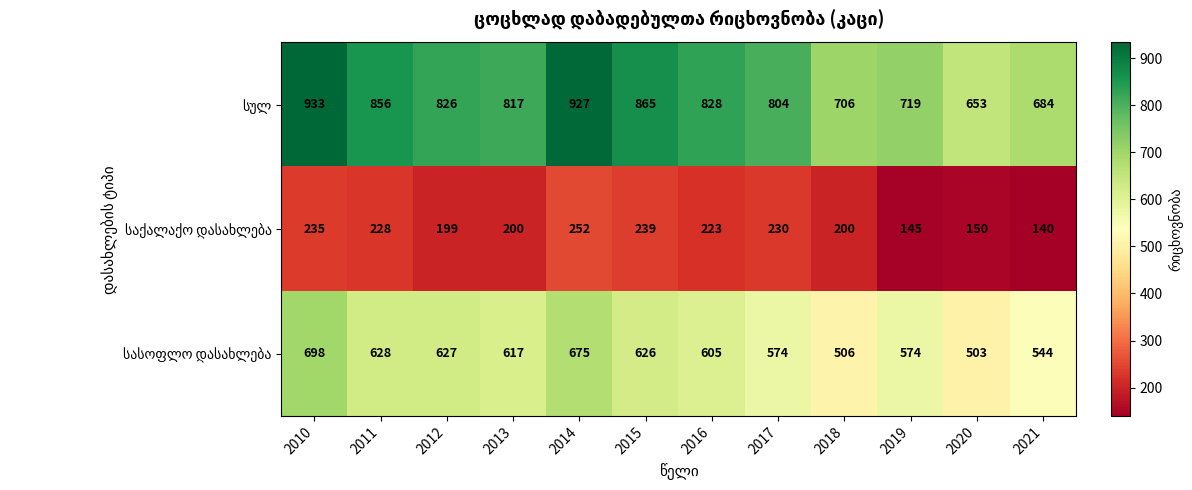

Count the number of categories in the chart.

12